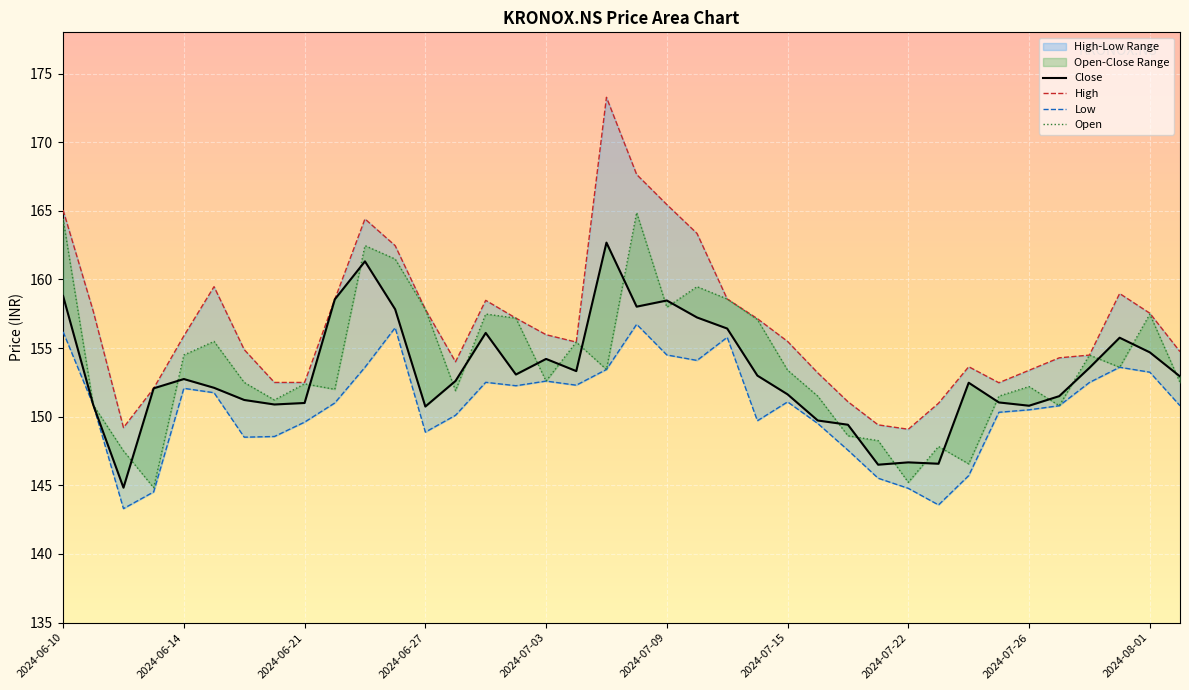

Count the number of categories in the chart.

38